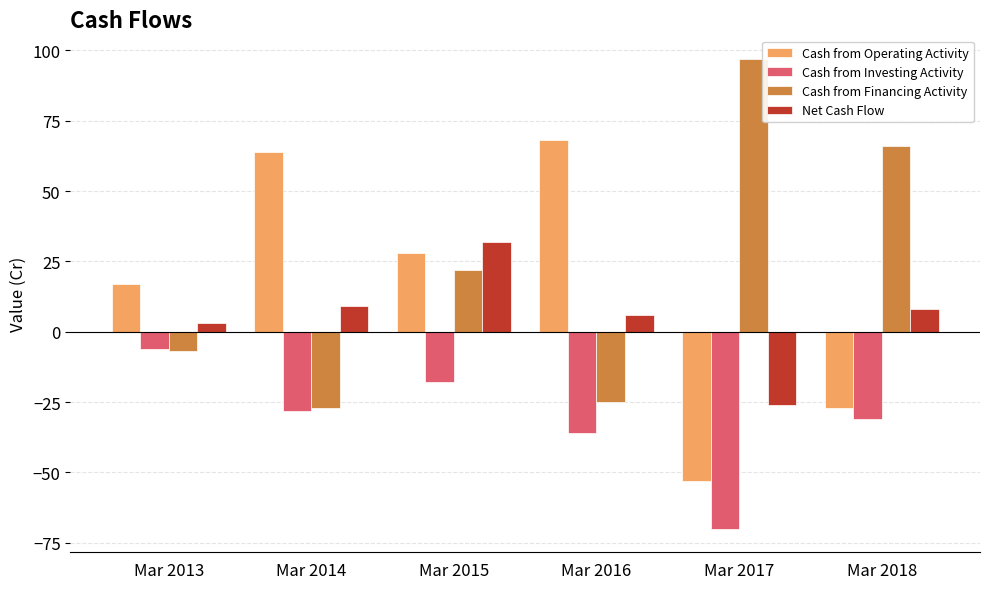

List the series in order of their peak value, lowest first.

Cash from Investing Activity, Net Cash Flow, Cash from Operating Activity, Cash from Financing Activity